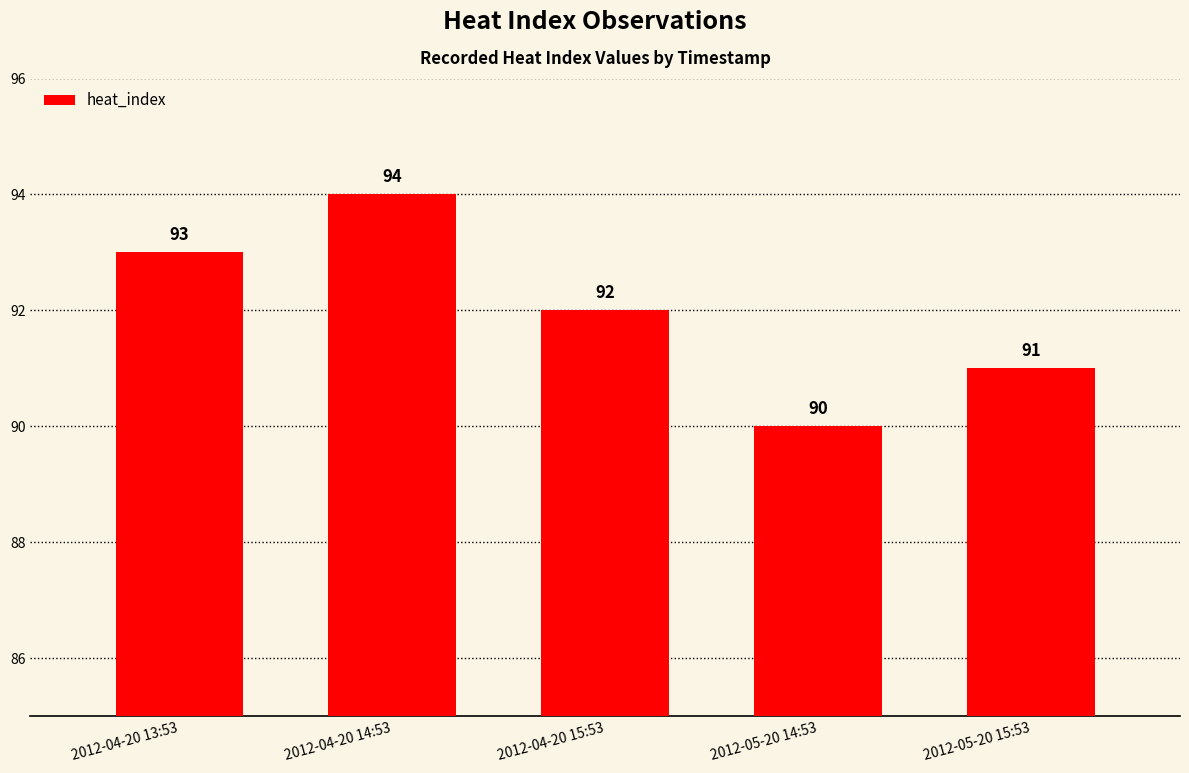

Approximately how many times larger is the value at 2012-05-20 15:53 compared to 2012-04-20 13:53?

1.0